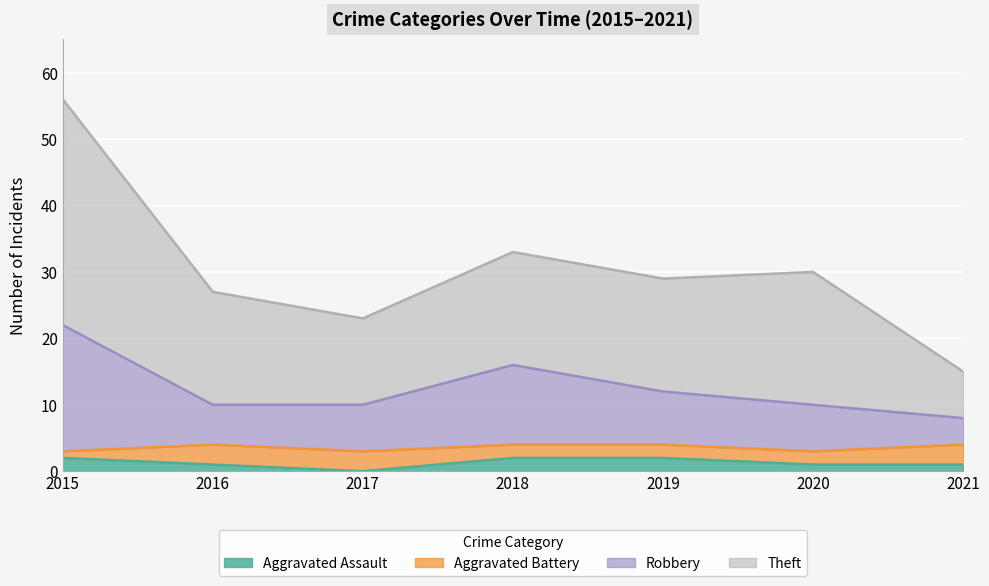

What is the total value across all series at 2017?

23